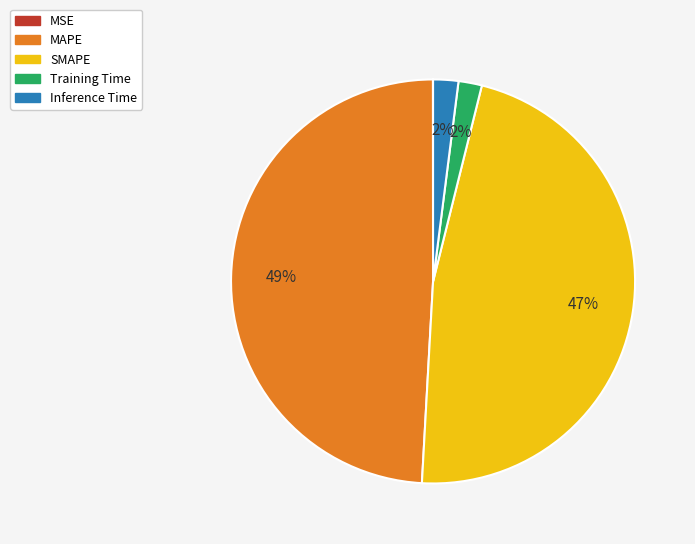

Which slice is the largest?

MAPE